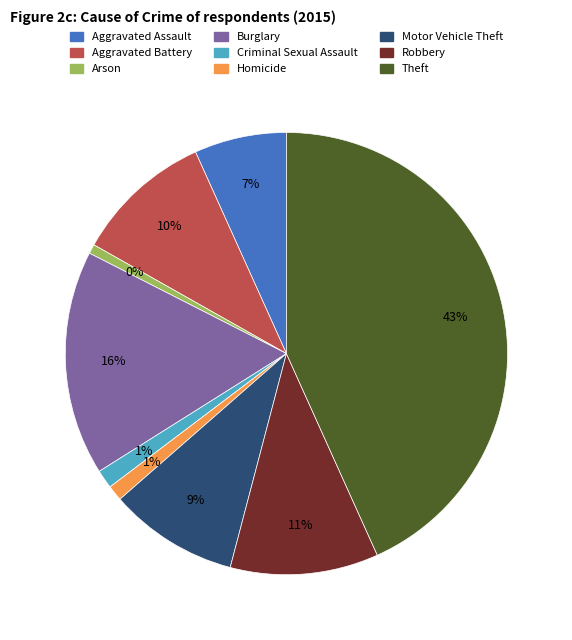

To the nearest percent, what is the difference between the Aggravated Assault and Robbery slice percentages?

4%